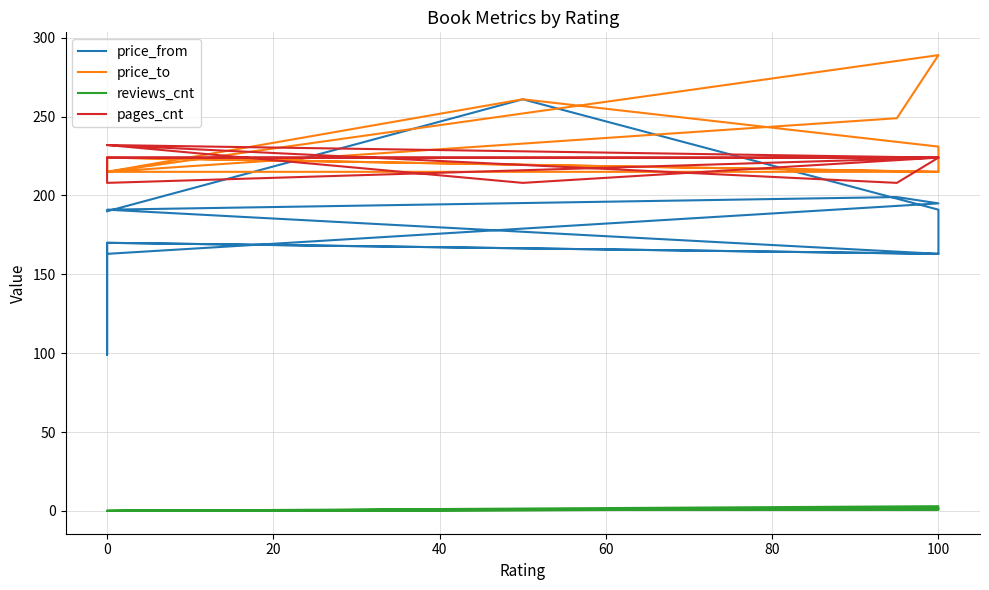

Which series has the largest range (max minus min)?

price_from